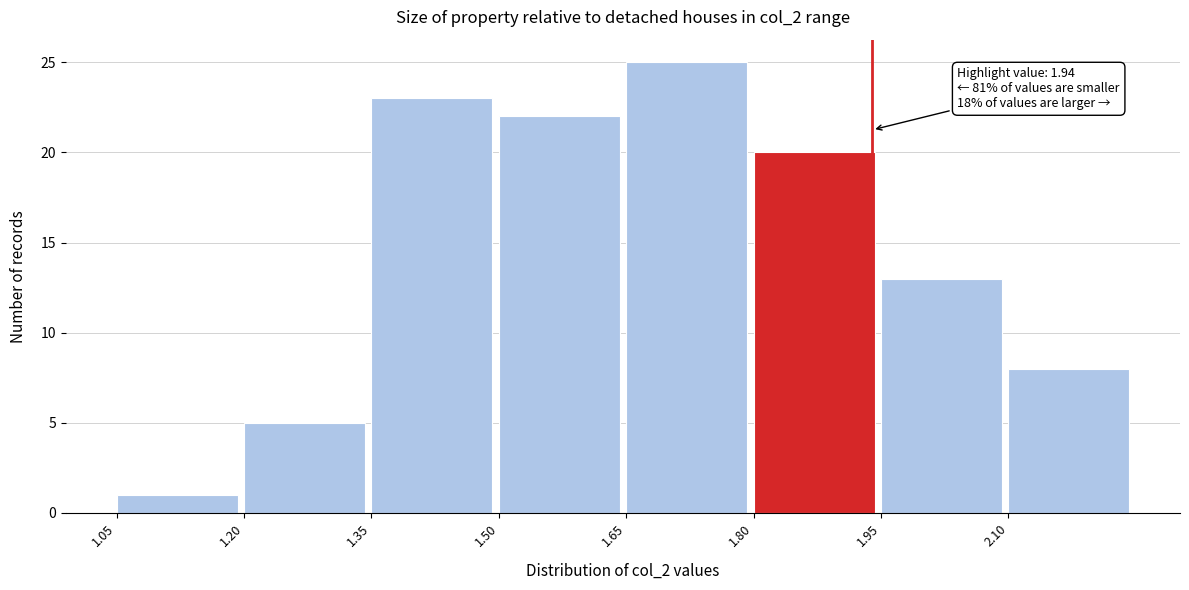

Which range on the x-axis has the tallest bar?

1.65 to 1.80